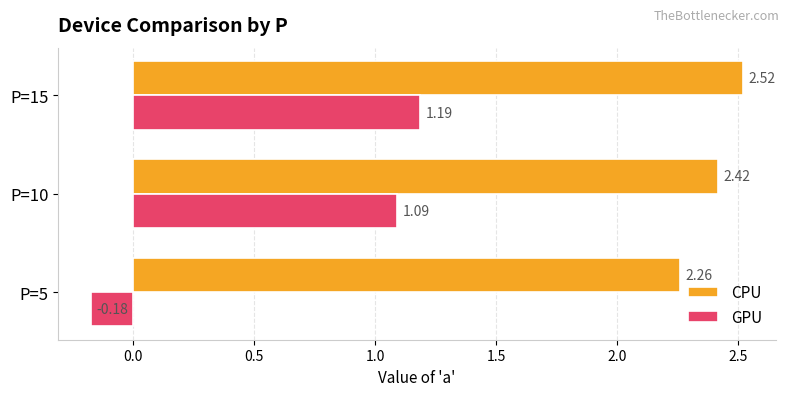

Which series has the largest range (max minus min)?

GPU